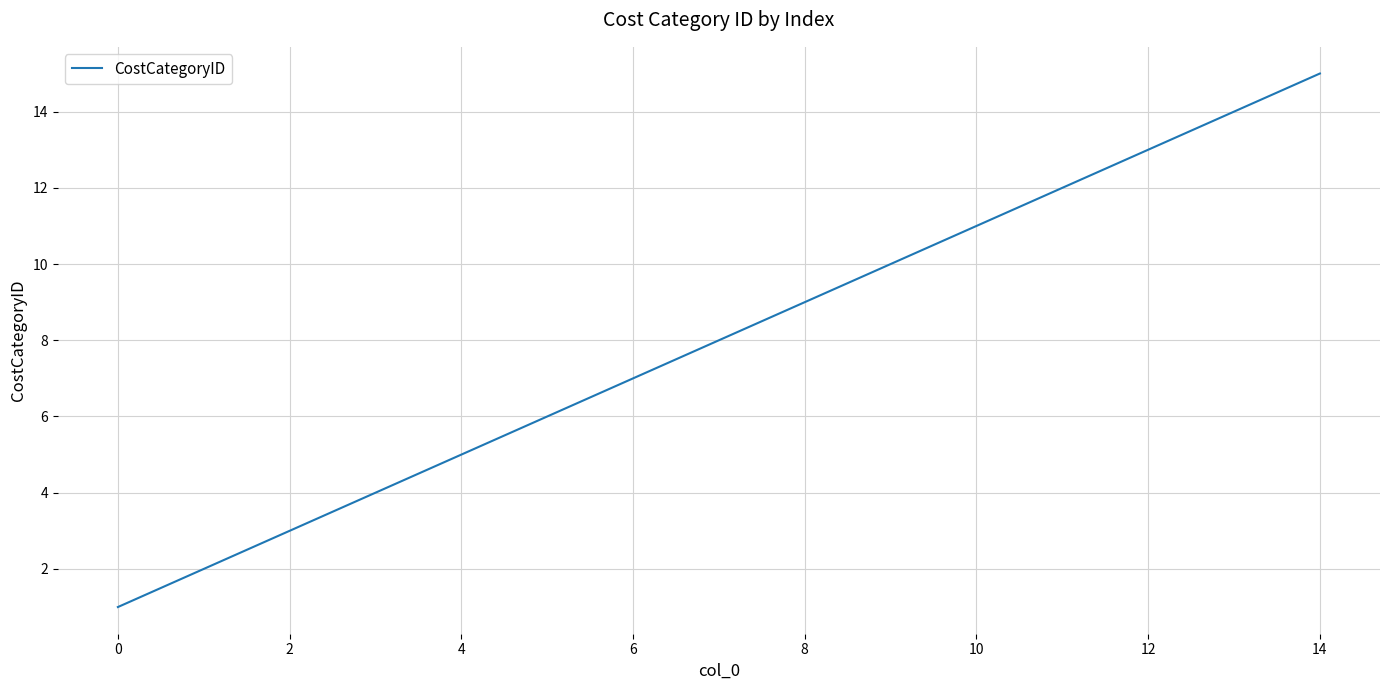

True or false: there are more than 2 points higher than both neighbors.

False